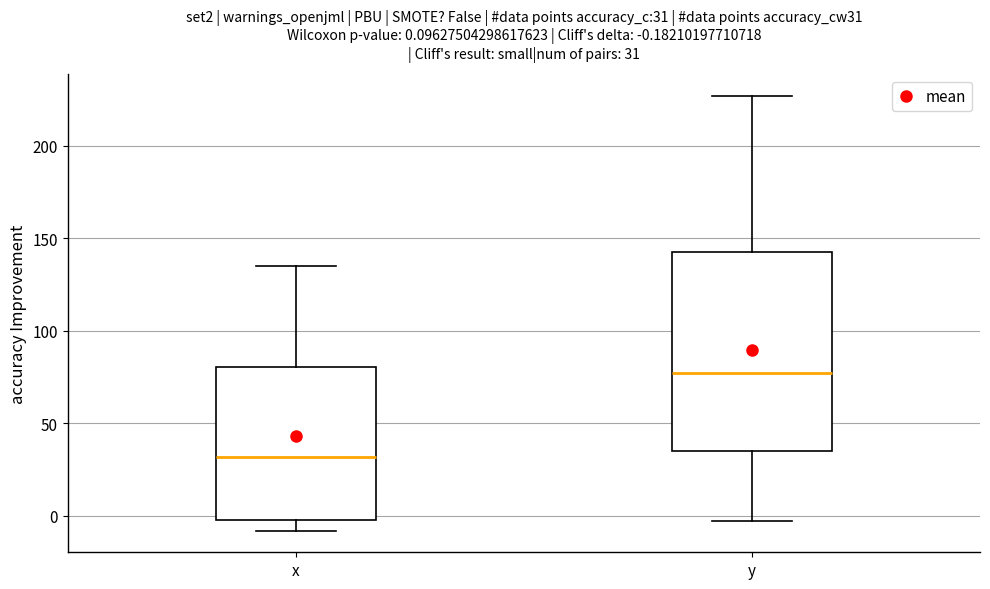

Which box is the tallest, from its lower edge to its upper edge?

y